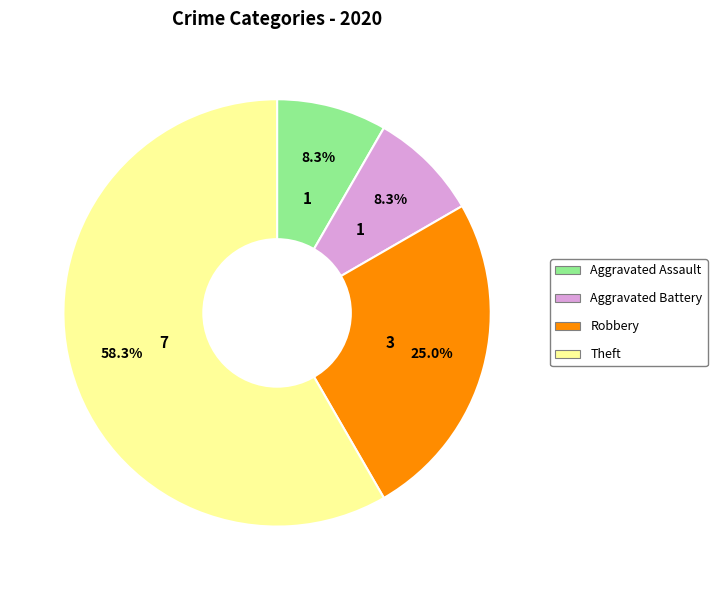

What portion of the pie excludes Aggravated Assault?

91.7%